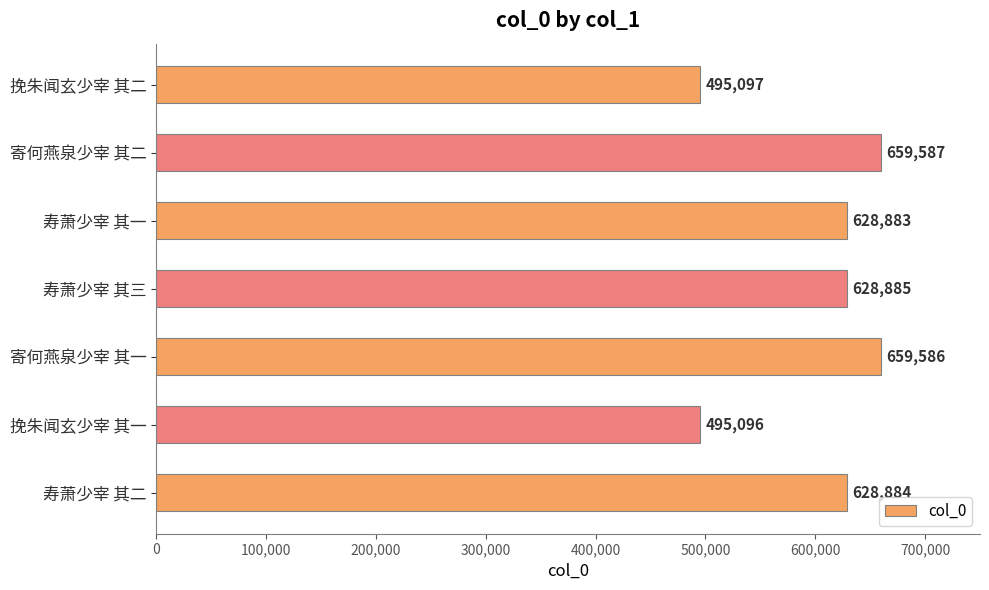

True or false: the data shows 882953 at 寄何燕泉少宰 其二.

False